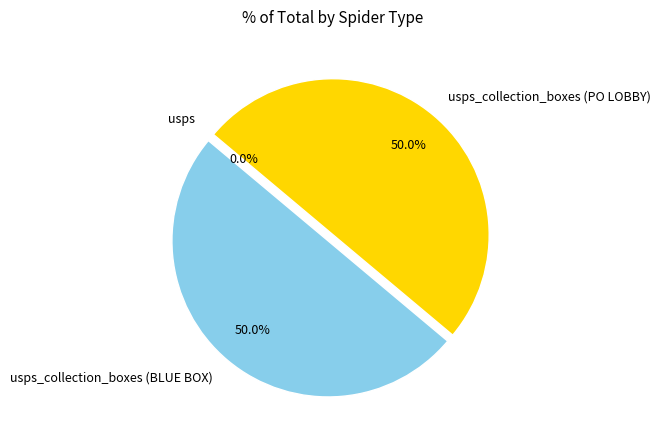

To the nearest percent, what percentage of the pie is usps_collection_boxes (PO LOBBY)?

50%